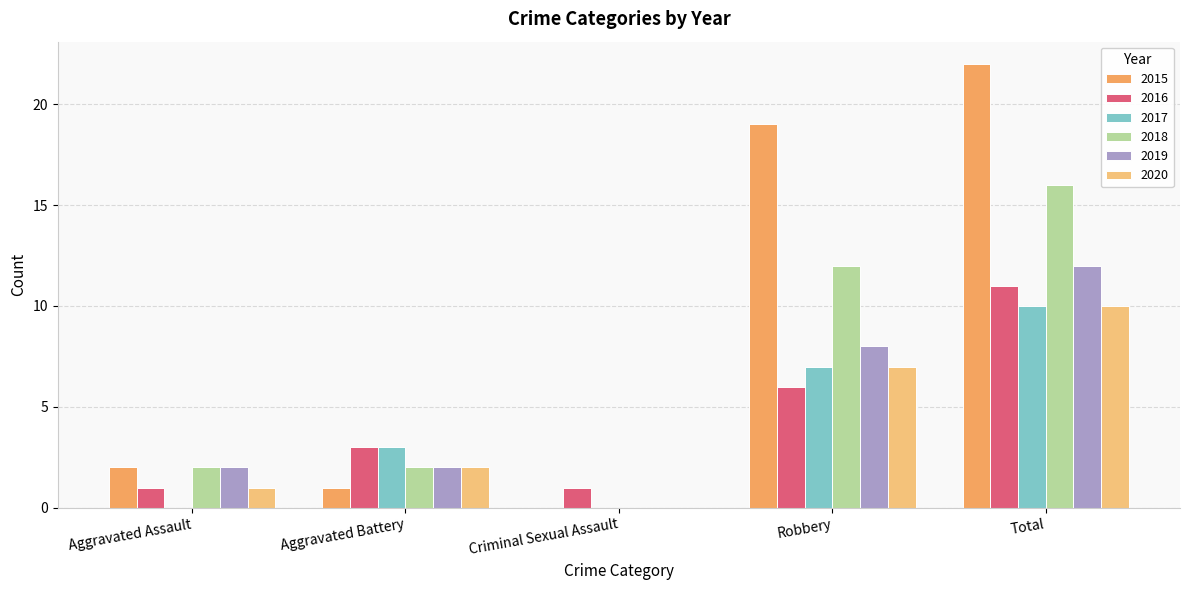

What is the approximate value of 2017 at Robbery?

7